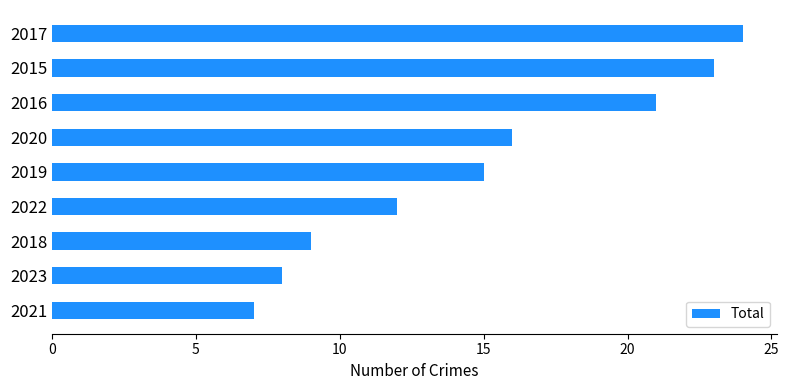

What is the difference between the maximum and minimum values?

17